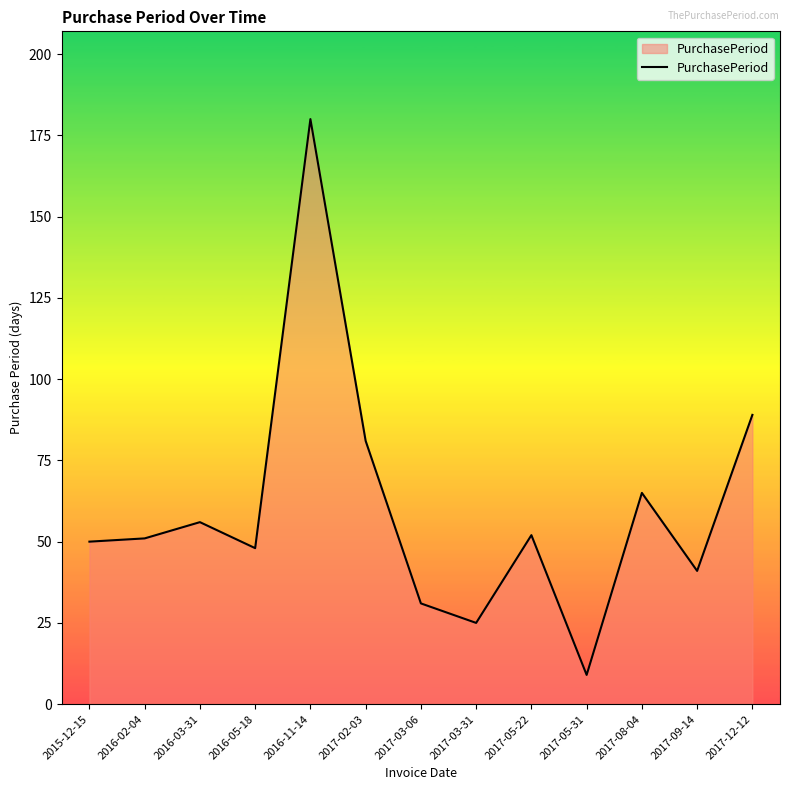

How many lines are shown in the chart?

1